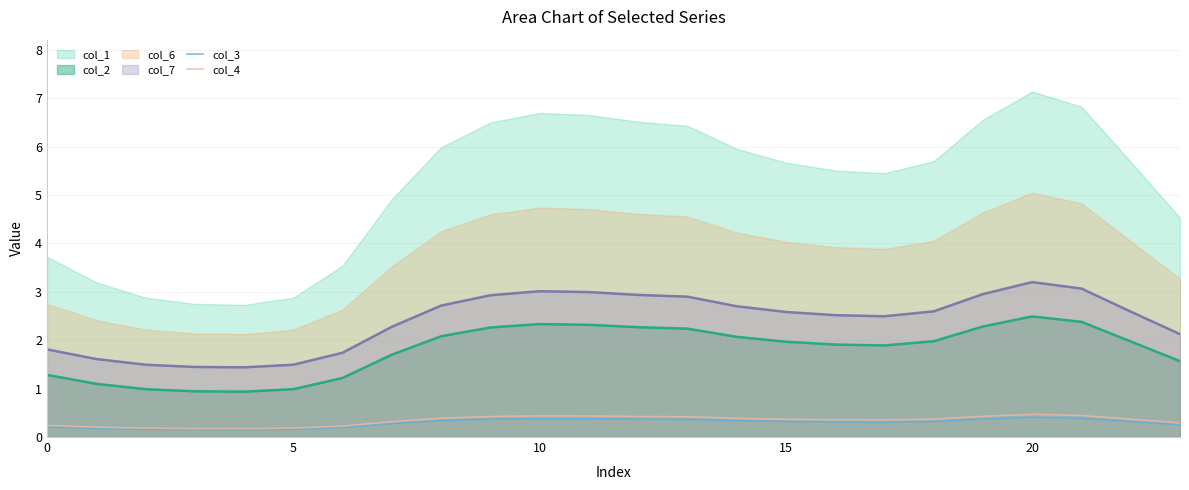

True or false: col_4 has more than 2 points higher than both neighbors.

False